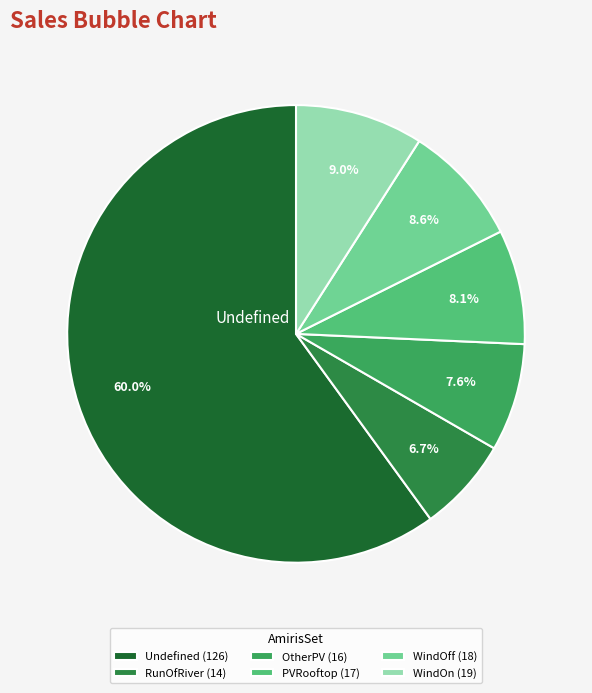

Rank the categories by value from lowest to highest.

RunOfRiver, OtherPV, PVRooftop, WindOff, WindOn, Undefined